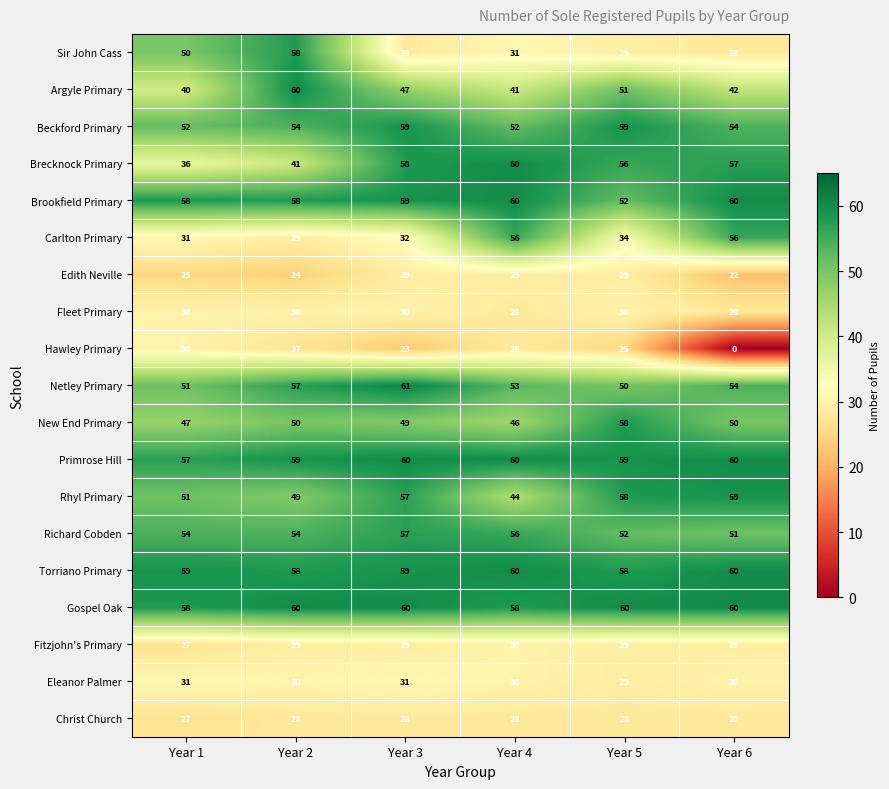

What is the total value across all series at Year 3?

856